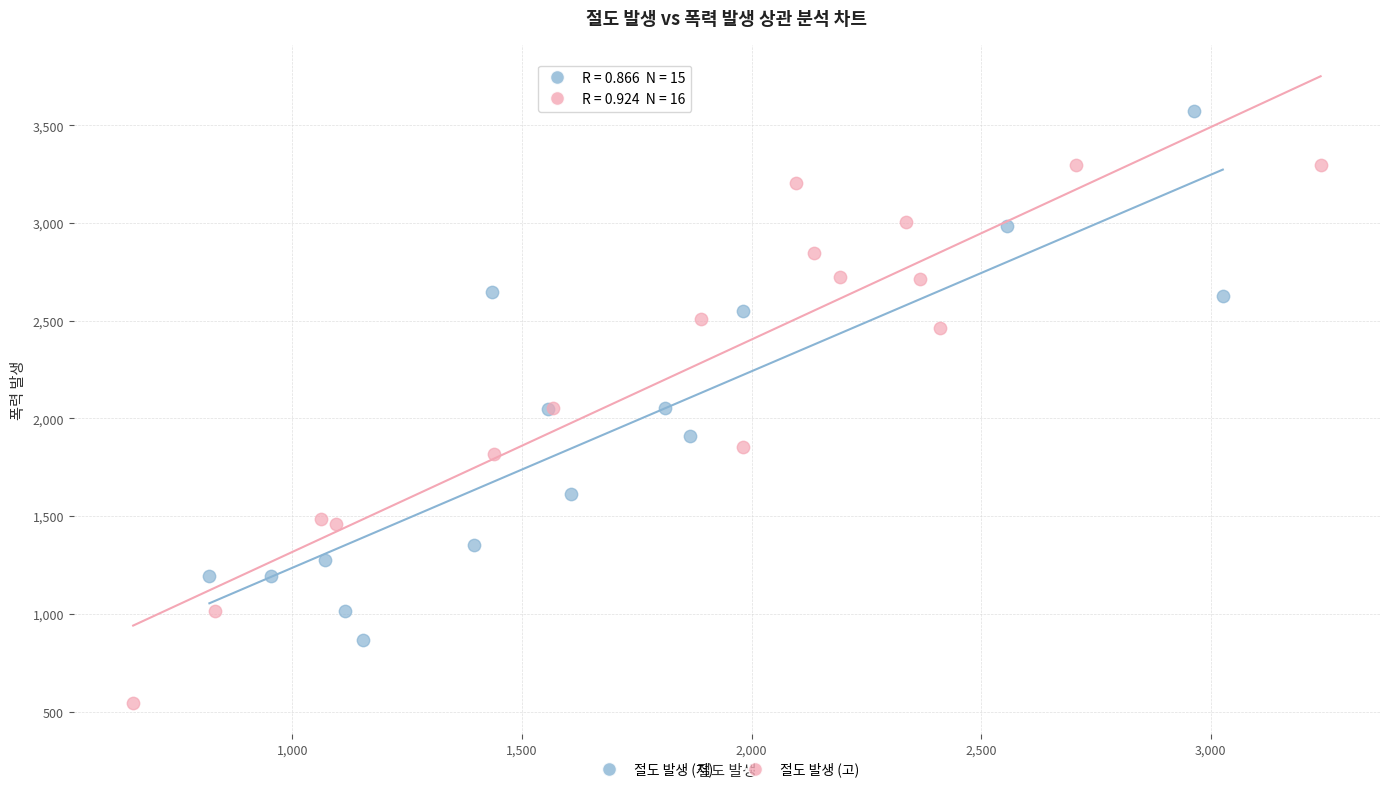

Which series reaches the maximum Y coordinate?

절도 발생 (저)